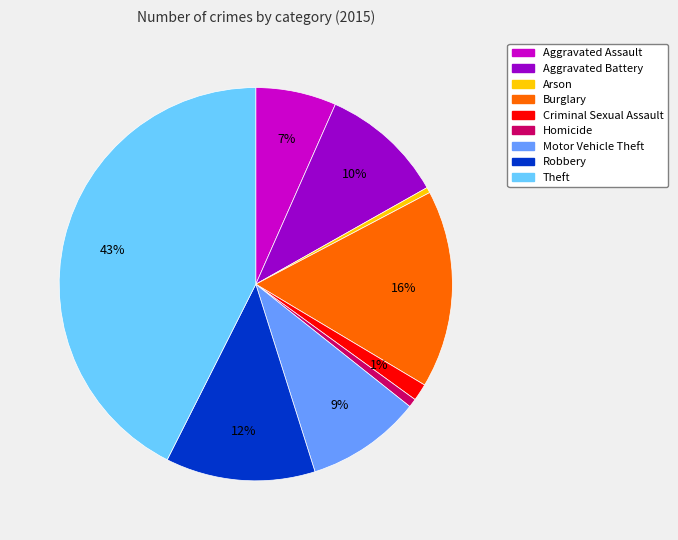

Is Aggravated Battery the majority of the pie?

No